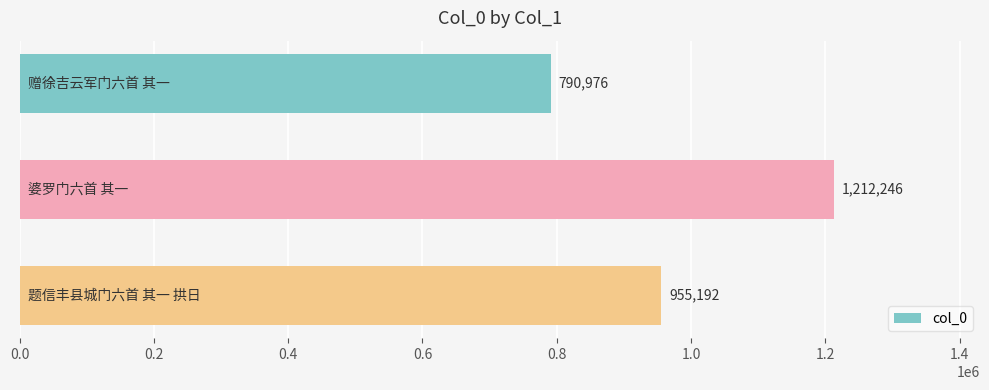

How many values are between 790976 and 1212246?

3